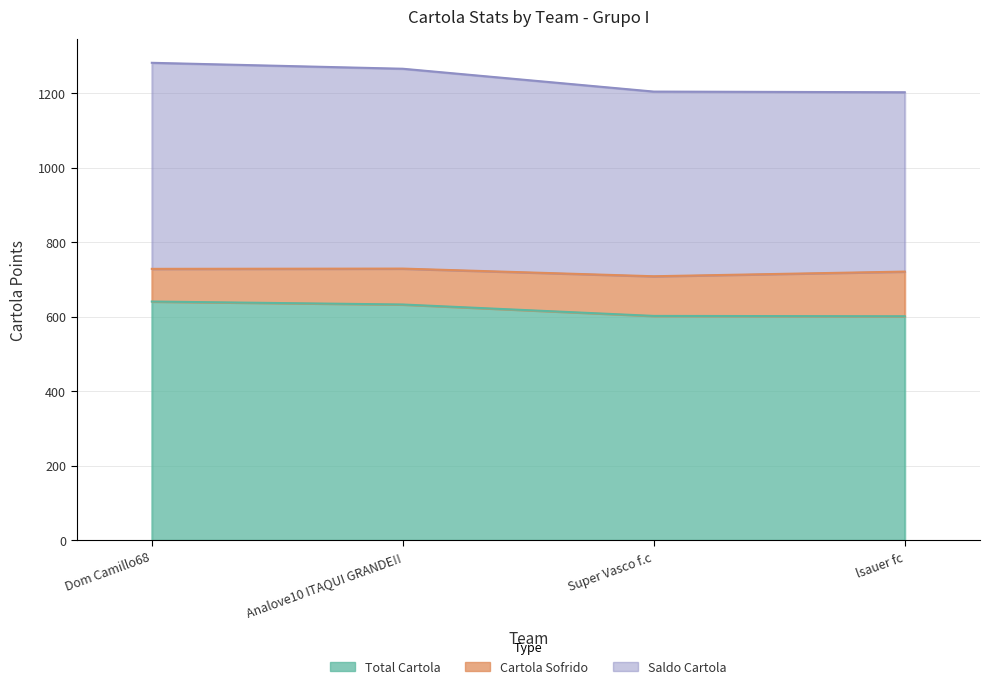

Which series has the widest spread of values?

Saldo Cartola